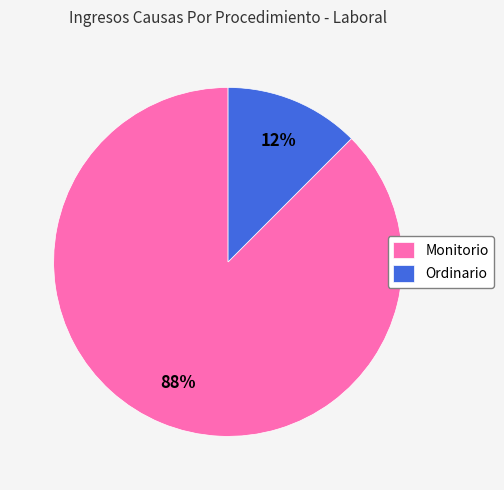

Which has a higher value, Monitorio or Ordinario?

Monitorio